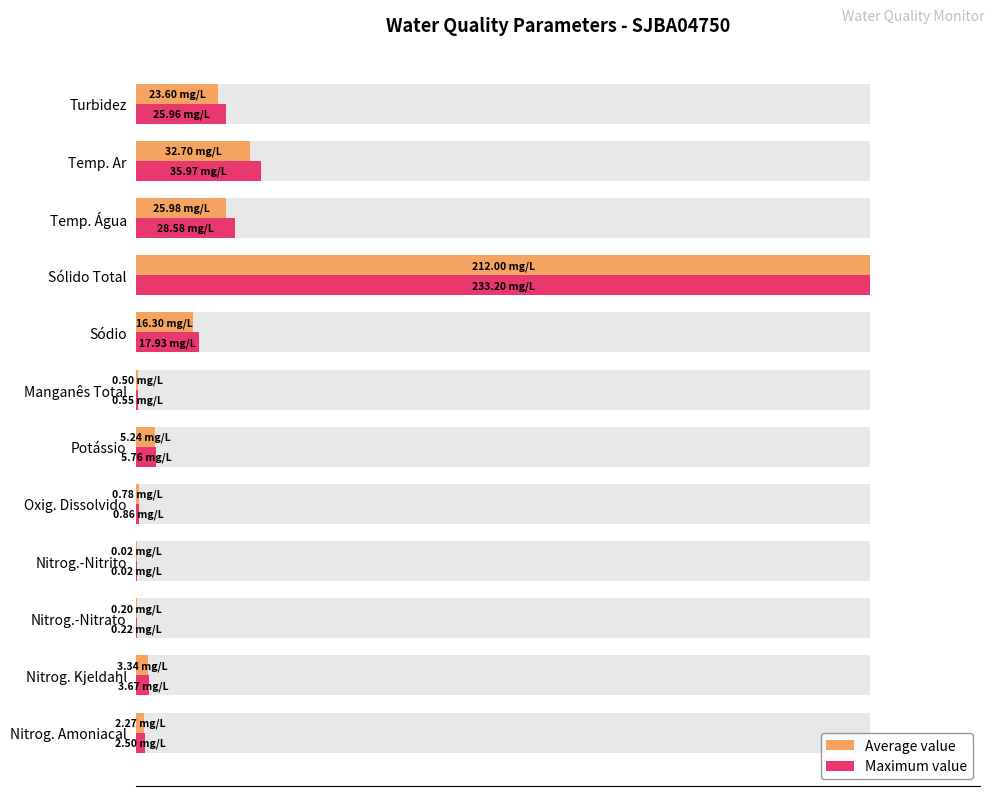

The Average value series shows 5.4 at Temp. Água. True or false?

False